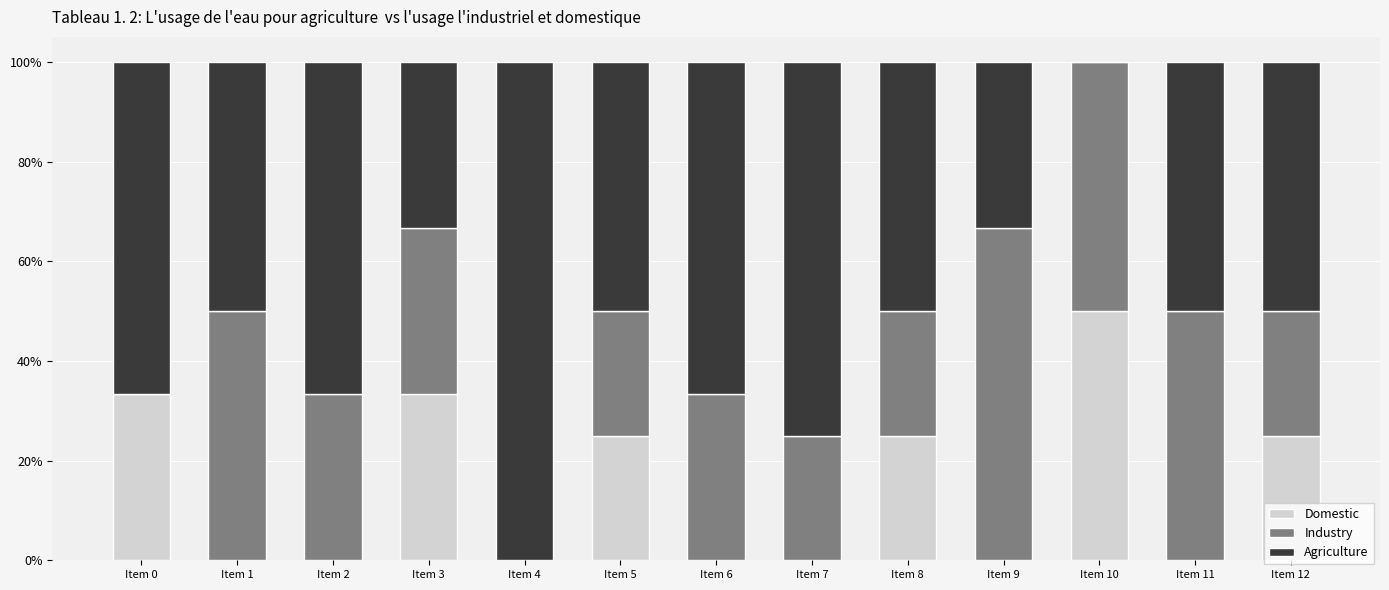

What are all the series names shown in the legend?

Domestic, Industry, Agriculture